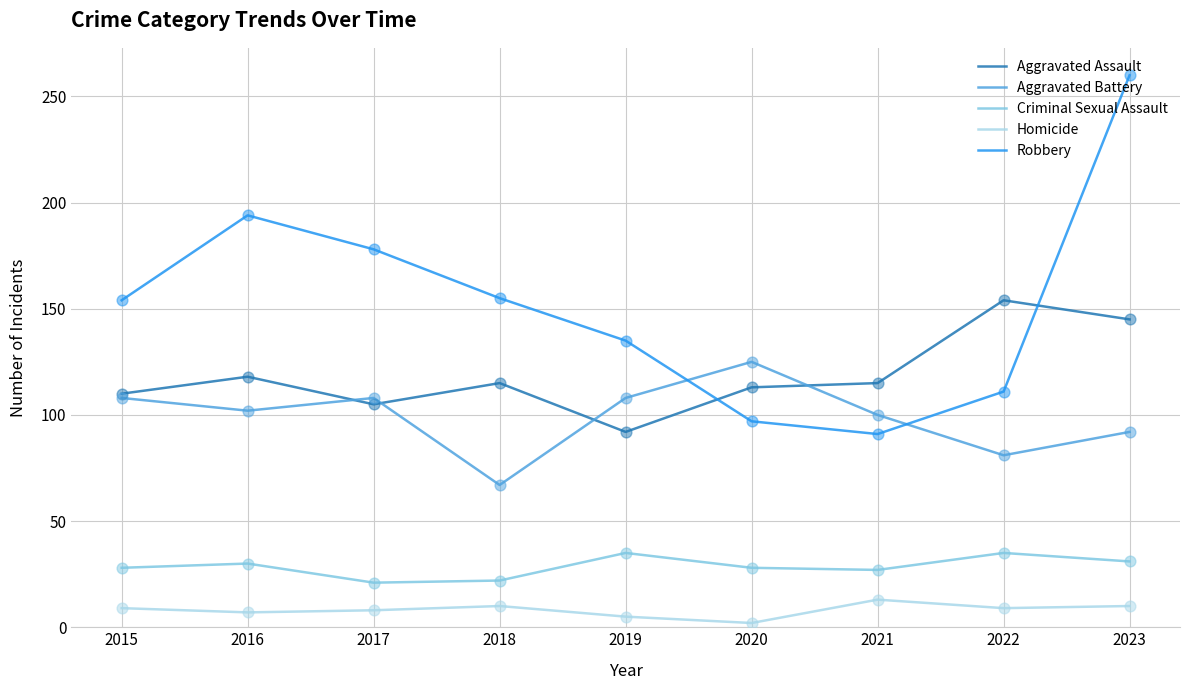

Is the value of Criminal Sexual Assault at 2018 greater than the value of Homicide at 2022?

Yes